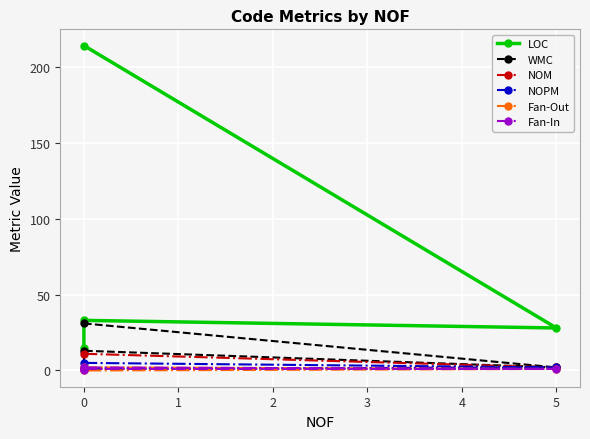

What is the difference between the maximum and second lowest values in the NOM series?

10